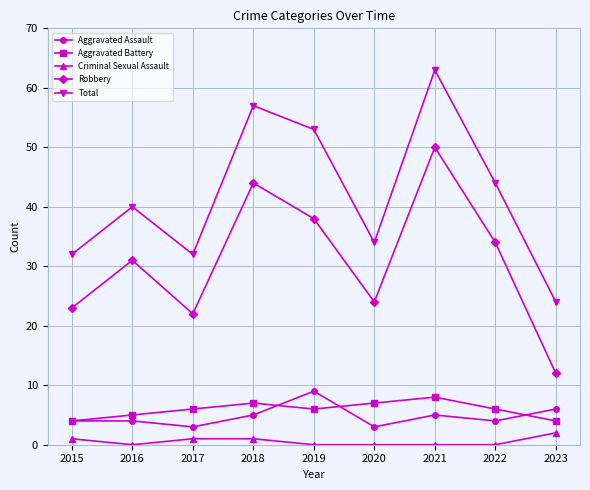

Reading left to right, transcribe all the data shown in this chart.

Aggravated Assault: 2015=4	2016=4	2017=3	2018=5	2019=9	2020=3	2021=5	2022=4	2023=6
Aggravated Battery: 2015=4	2016=5	2017=6	2018=7	2019=6	2020=7	2021=8	2022=6	2023=4
Criminal Sexual Assault: 2015=1	2016=0	2017=1	2018=1	2019=0	2020=0	2021=0	2022=0	2023=2
Robbery: 2015=23	2016=31	2017=22	2018=44	2019=38	2020=24	2021=50	2022=34	2023=12
Total: 2015=32	2016=40	2017=32	2018=57	2019=53	2020=34	2021=63	2022=44	2023=24